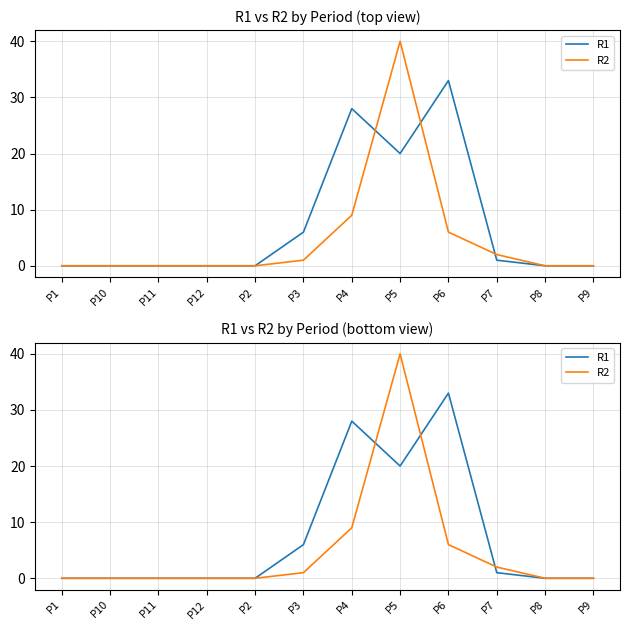

Which series ends up on top after the final intersection of R2 and R1?

R2